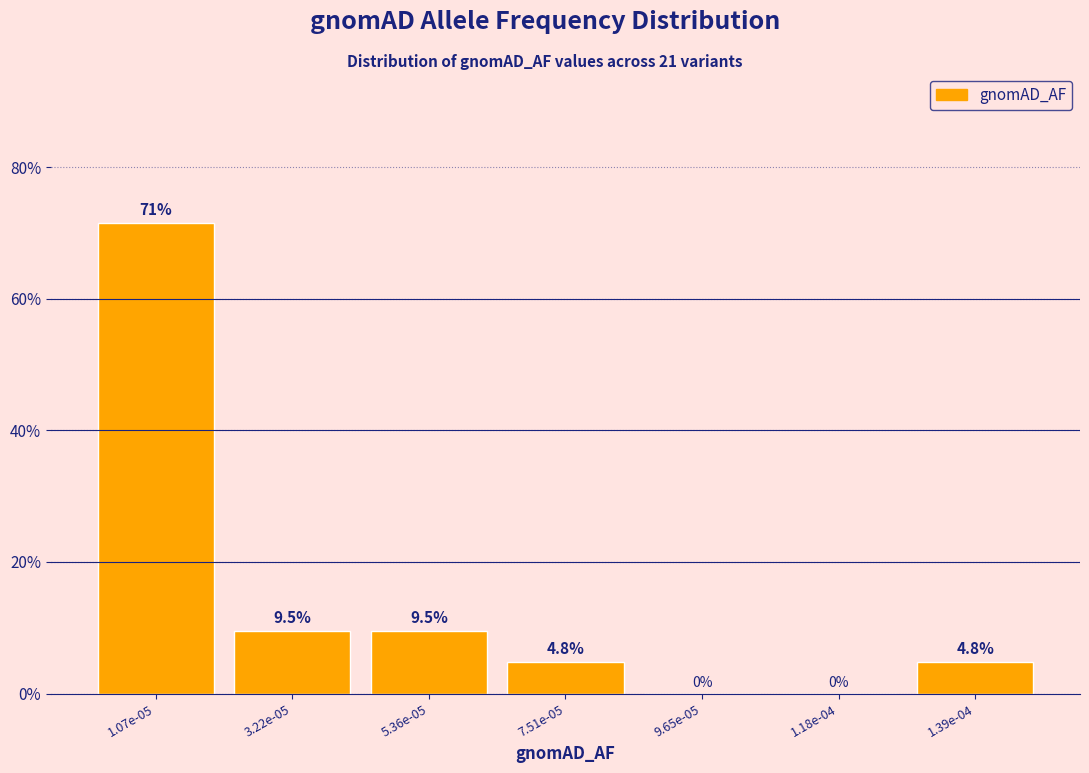

Reading right to left, transcribe all the data shown in this chart.

1.39e-04=4.8	1.18e-04=0.0	9.65e-05=0.0	7.51e-05=4.8	5.36e-05=9.5	3.22e-05=9.5	1.07e-05=71.4